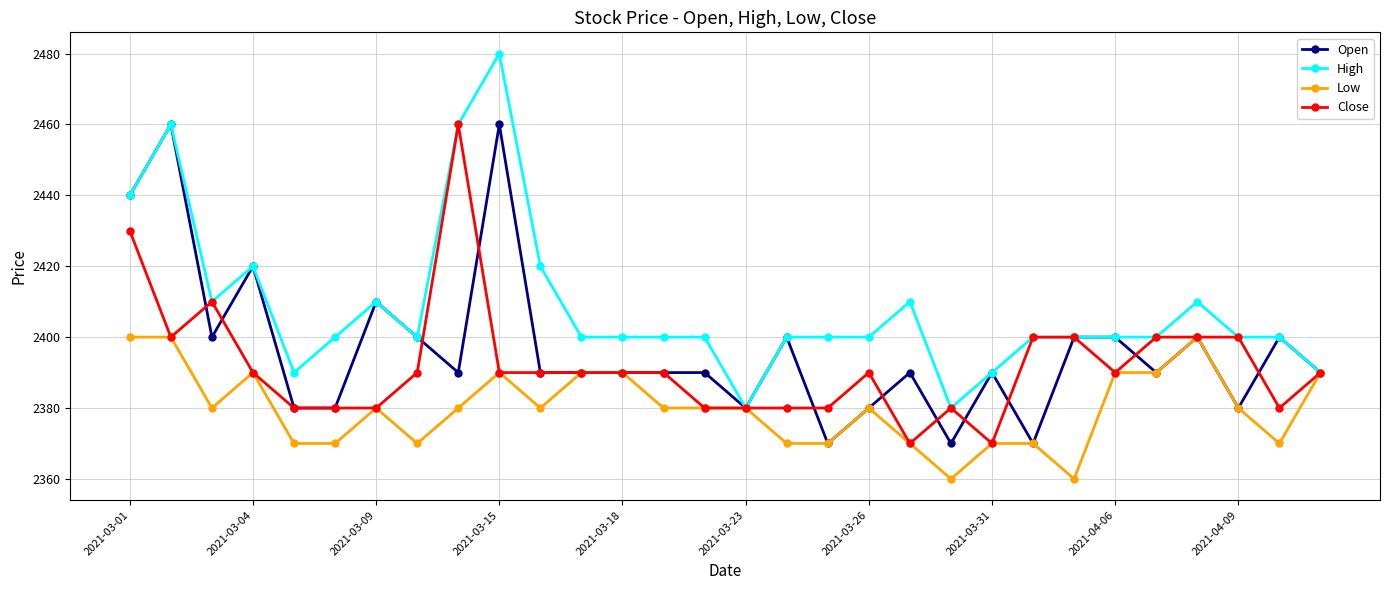

Which series has the largest range (max minus min)?

High